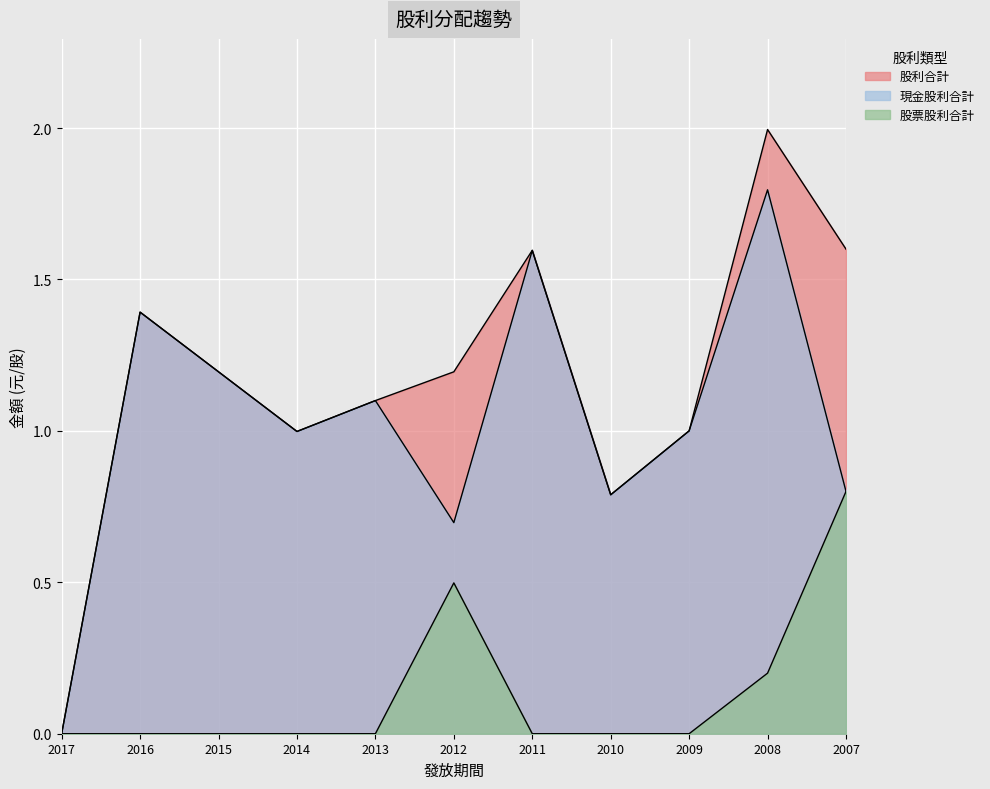

What is the difference between the second highest and second lowest values in the 現金股利合計 series?

0.9